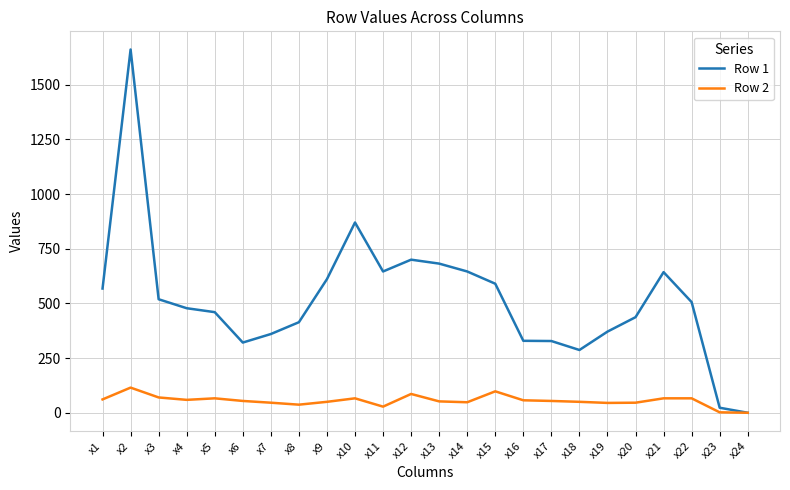

True or false: Row 1 has a value of 682 at x13.

True